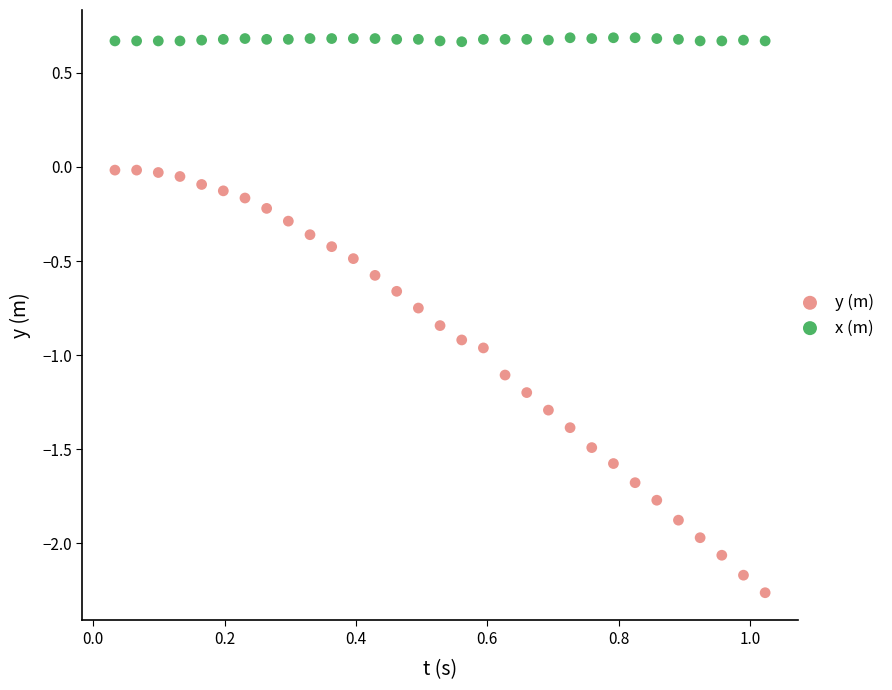

Across all data points, what is the range of Y values (max minus min)?

2.9